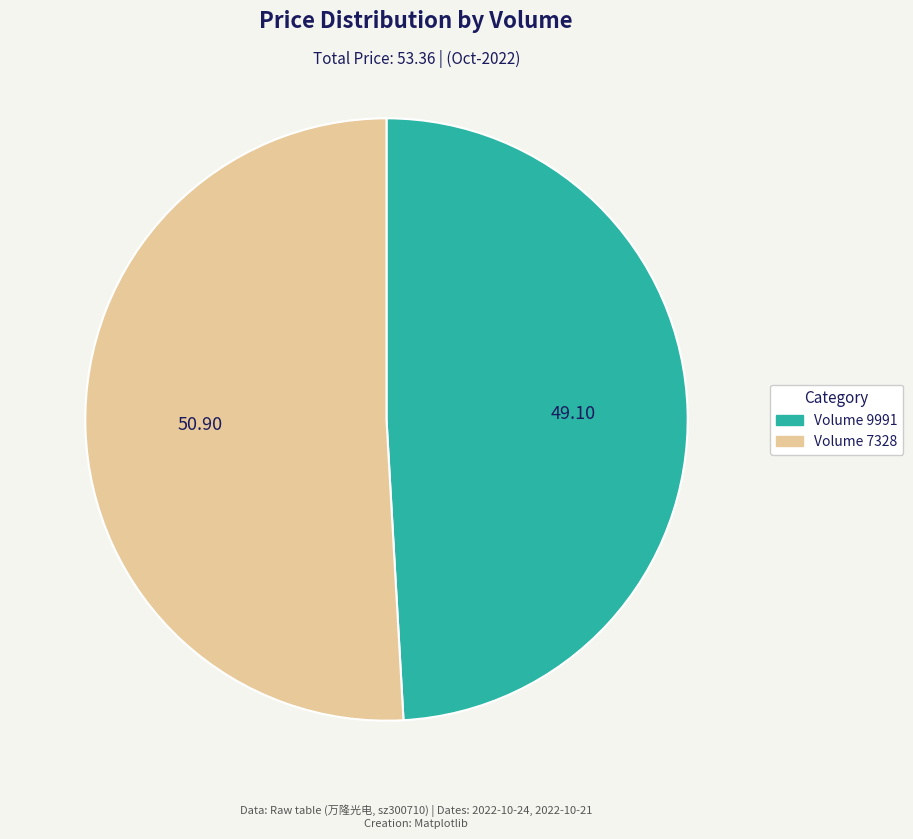

Which category has the smallest portion of the pie?

Volume 9991